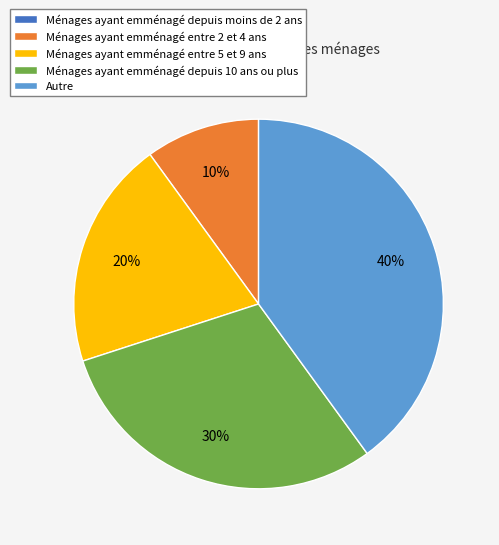

To the nearest percent, what is the difference between the largest and smallest slice percentages?

40%